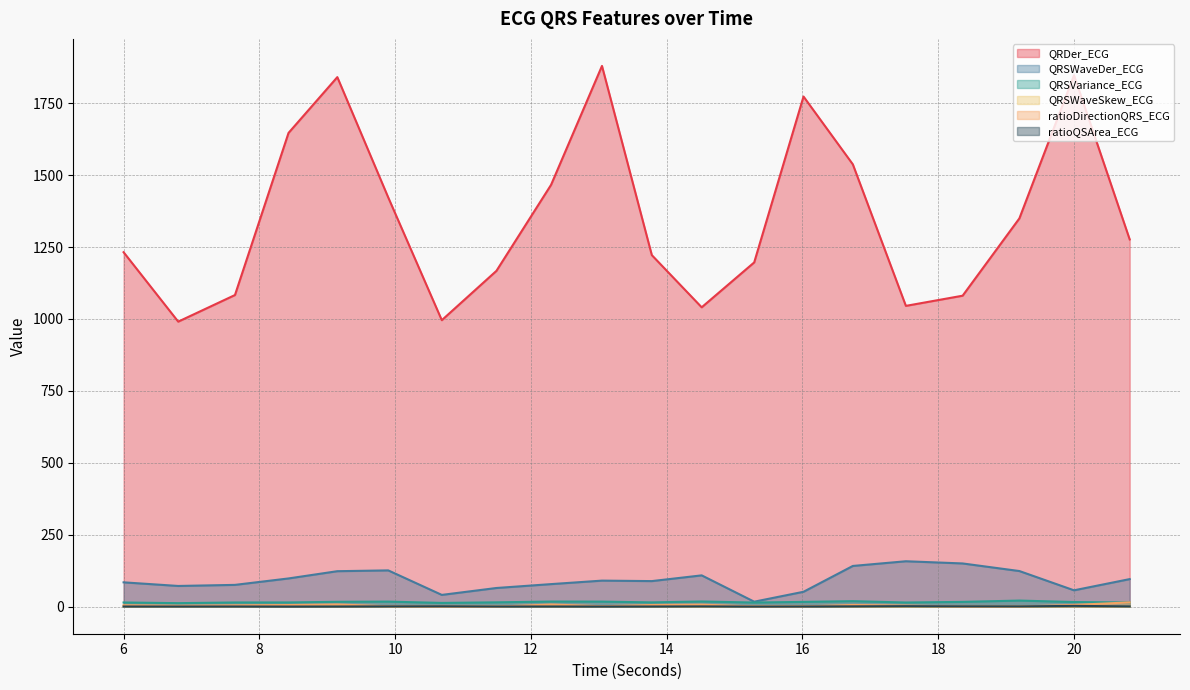

At which label does QRSVariance_ECG reach its peak?

19.1953125